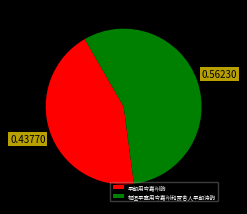

Which slice represents more than half of the pie?

枢垣早直用岑嘉州和贾舍人早朝诗韵